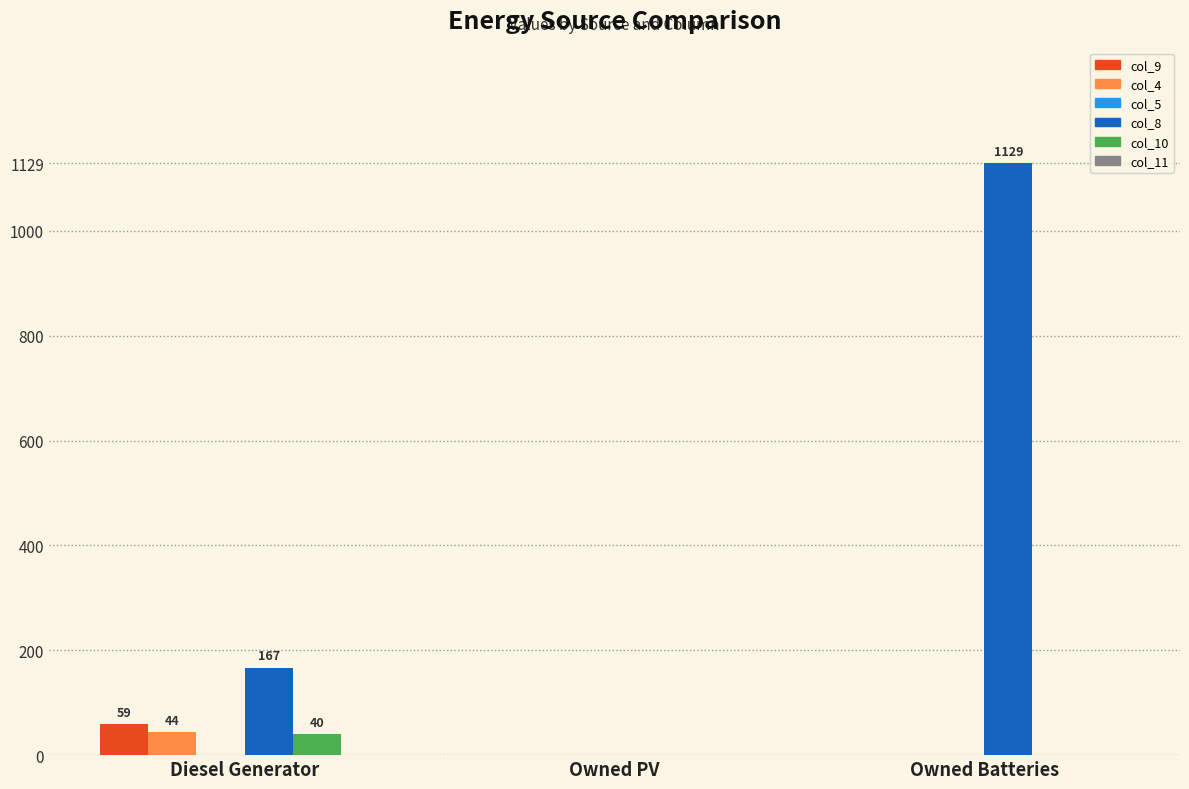

How many col_8 values are between 0 and 1129?

3